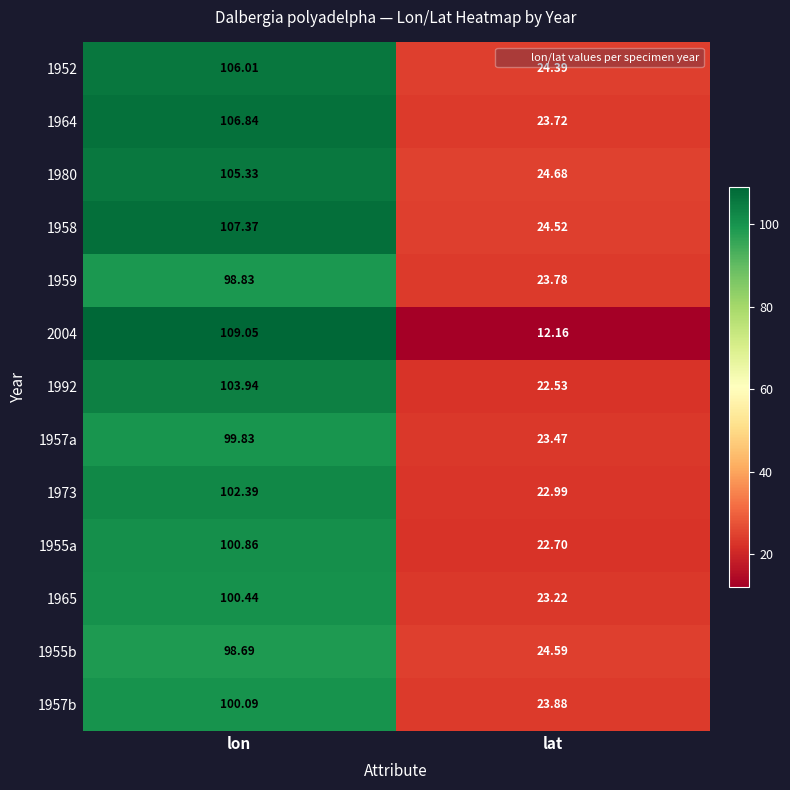

List the labels in order of 1959 value, largest first.

lon, lat